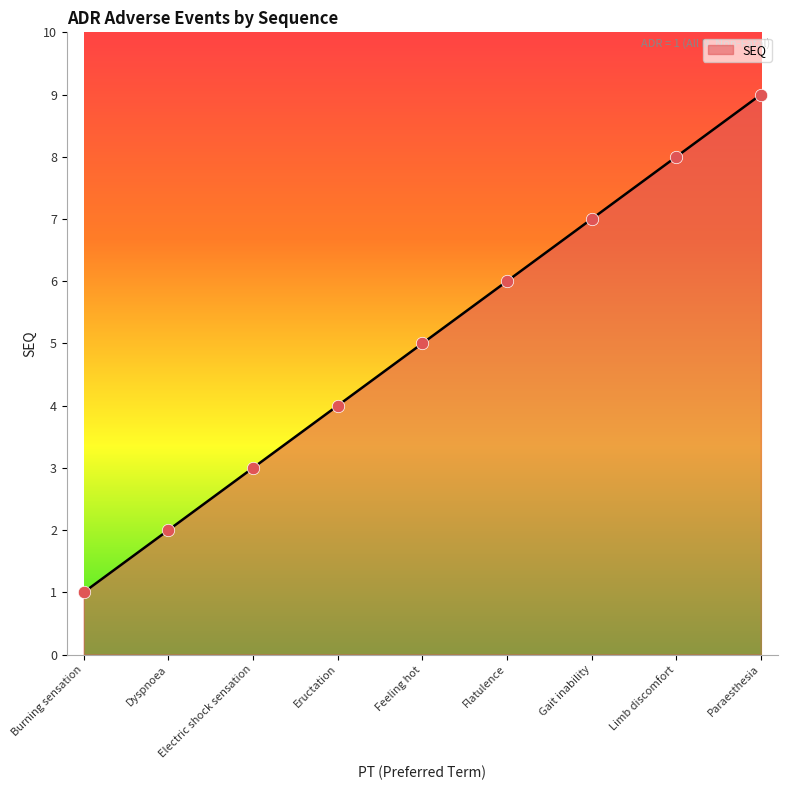

What is the change in value from Gait inability to Limb discomfort?

+1